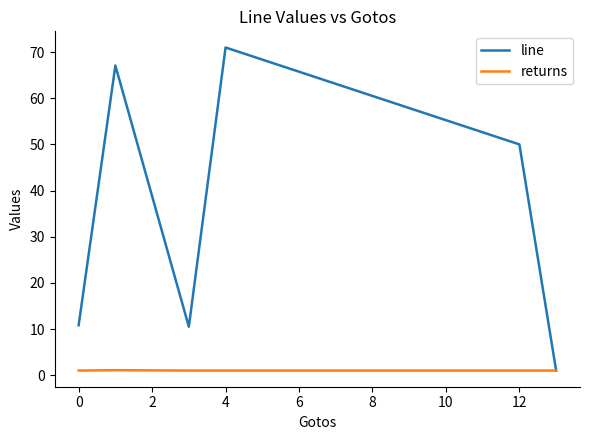

What is the maximum value for line?

71.0